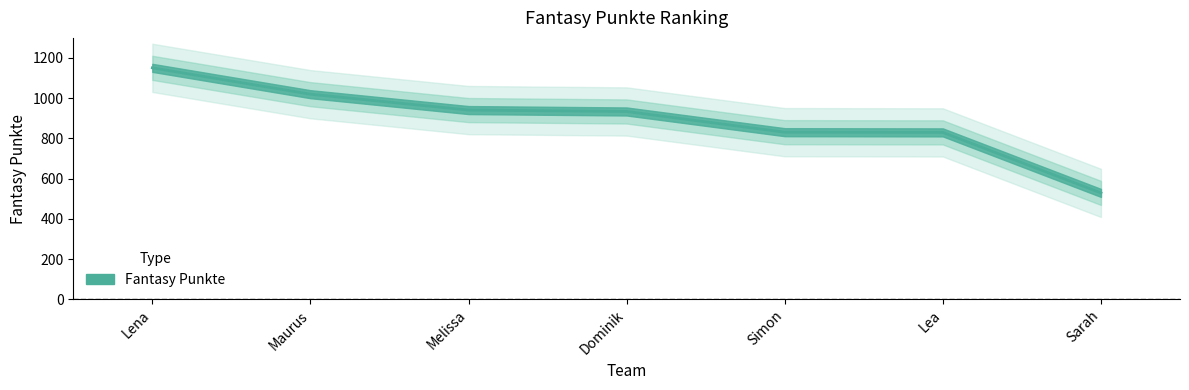

The value at Lena is 745. True or false?

False